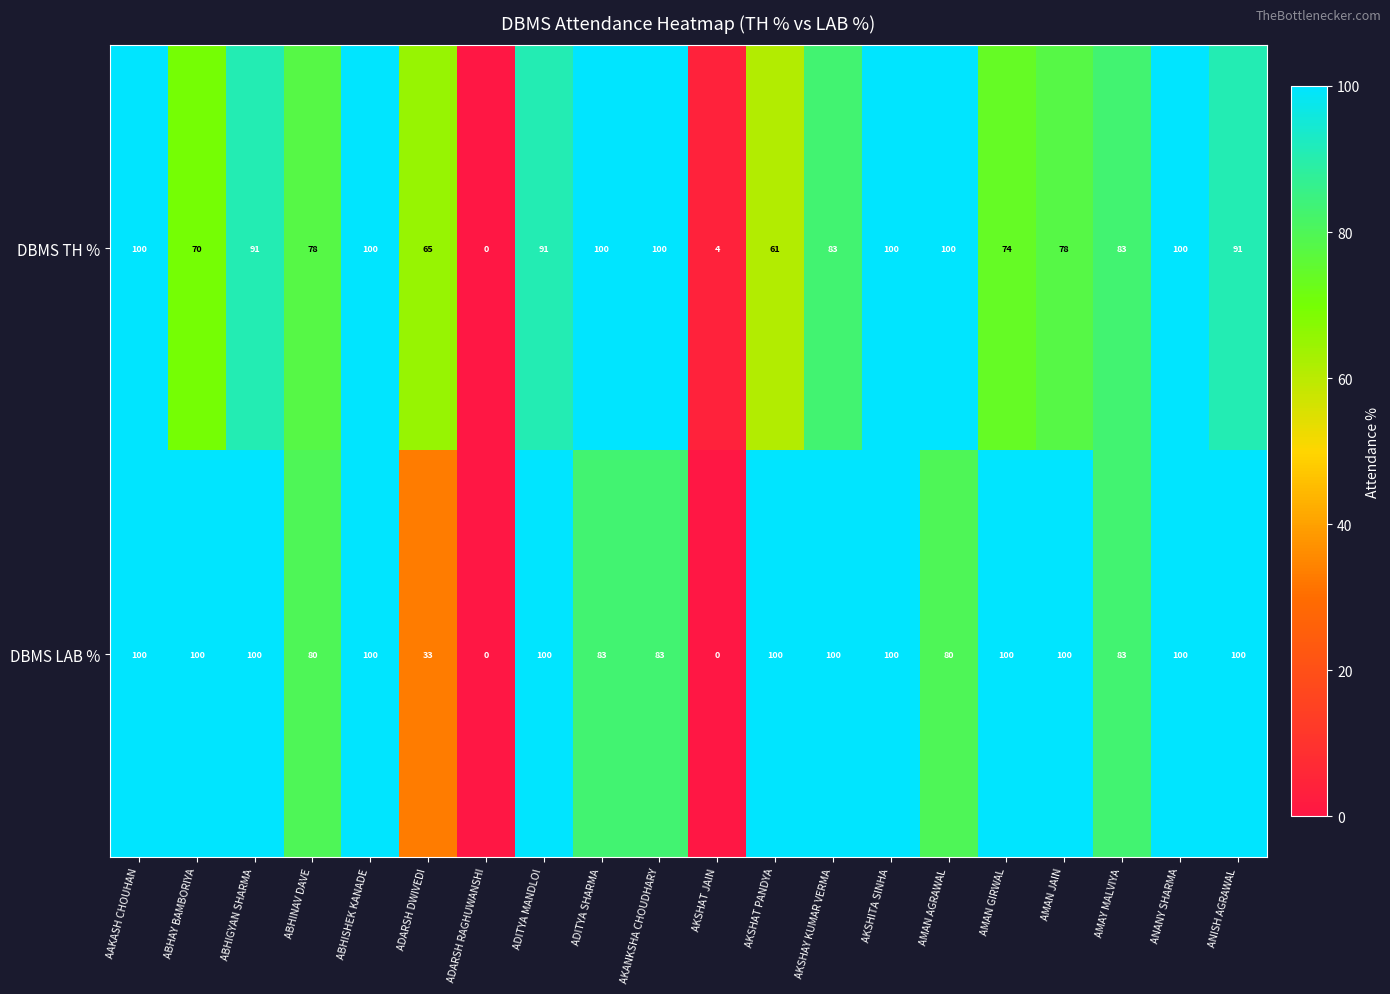

At which label does DBMS TH % reach its minimum?

ADARSH RAGHUWANSHI